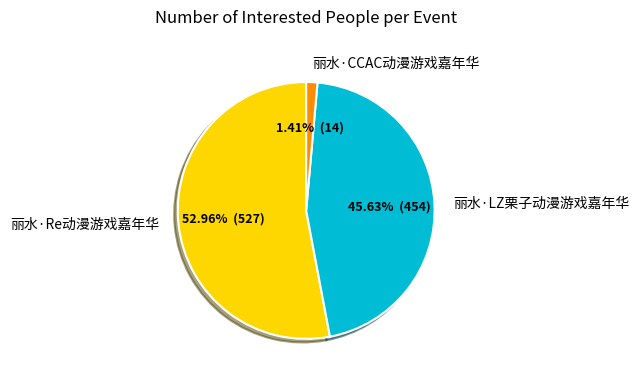

Between 丽水·Re动漫游戏嘉年华 and 丽水·LZ栗子动漫游戏嘉年华, which is larger?

丽水·Re动漫游戏嘉年华